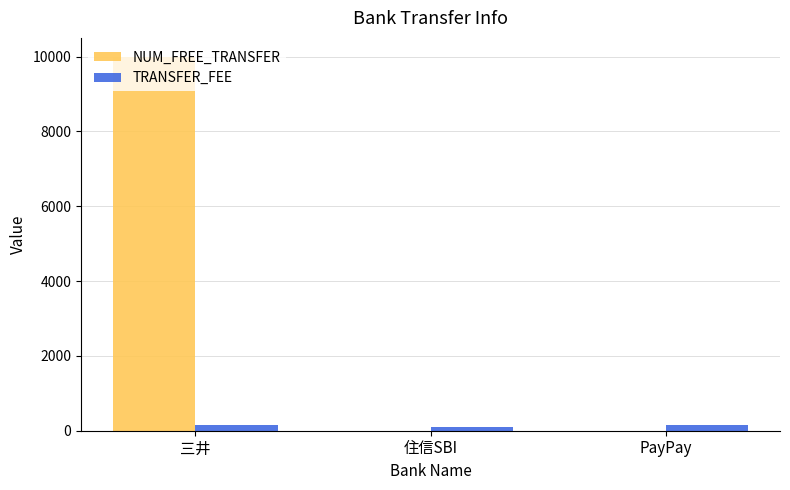

At which category is the sum across all series the highest?

三井